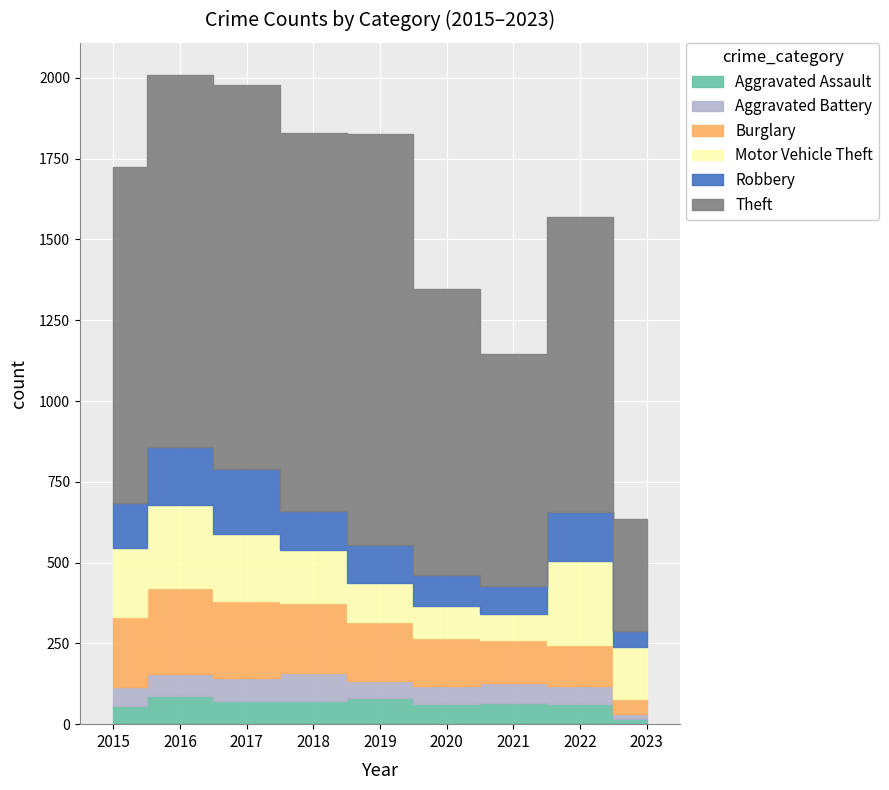

At 2018, list the series in order from largest to smallest.

Theft, Burglary, Motor Vehicle Theft, Robbery, Aggravated Battery, Aggravated Assault